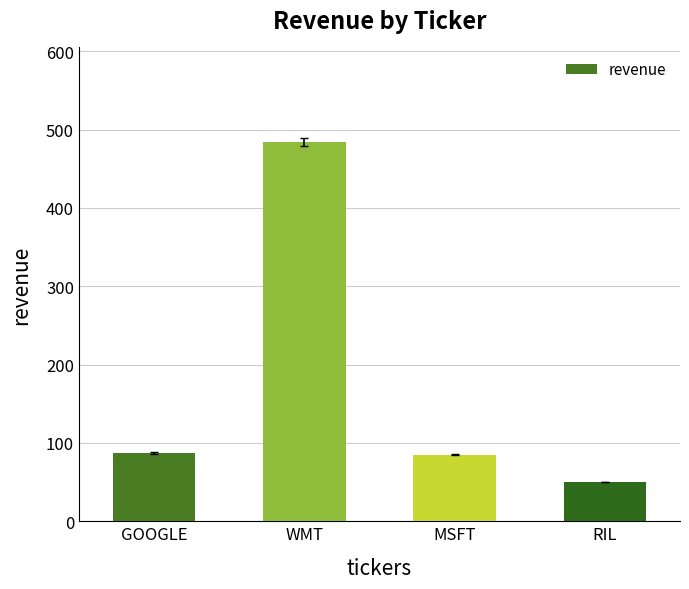

The value at MSFT is 85. True or false?

True